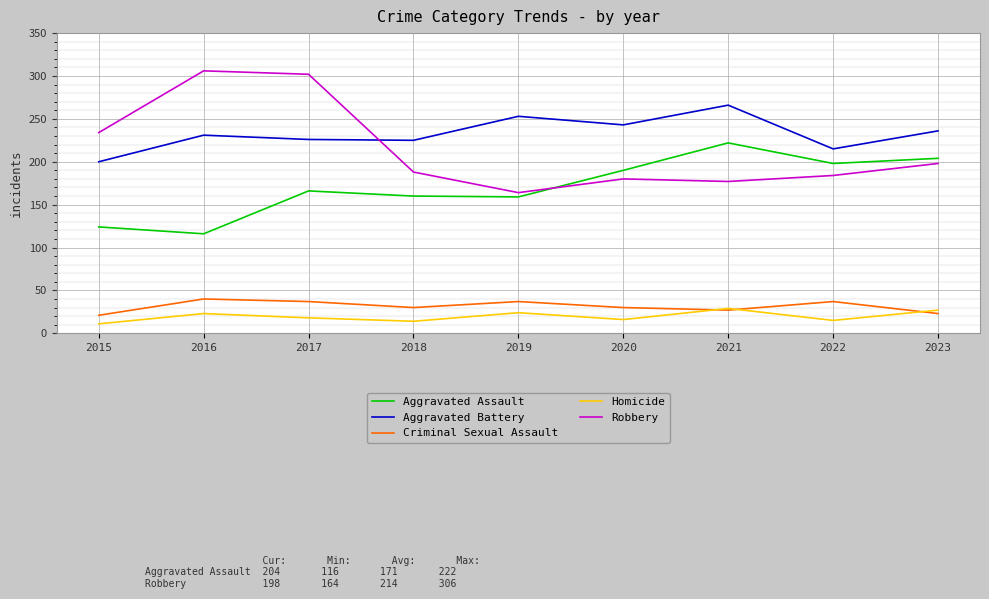

What is the maximum value shown in the chart?

306